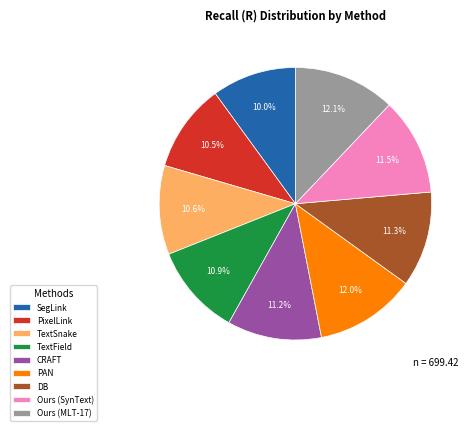

The SegLink slice represents 10% of the pie. True or false?

True